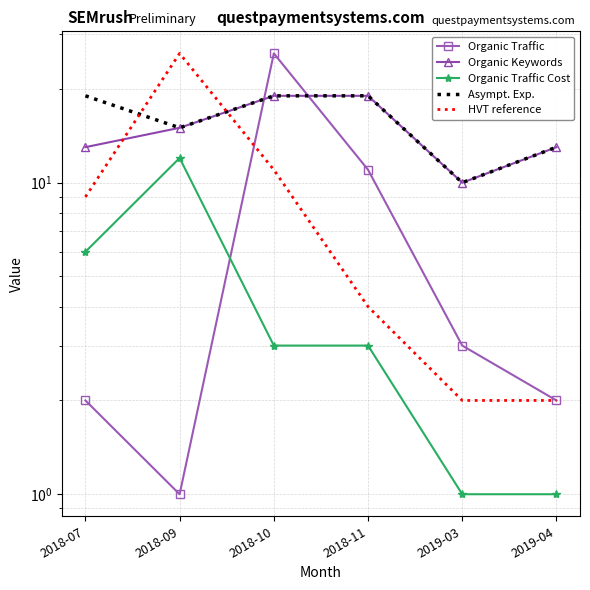

How many values in the Organic Traffic Cost series exceed 3?

2